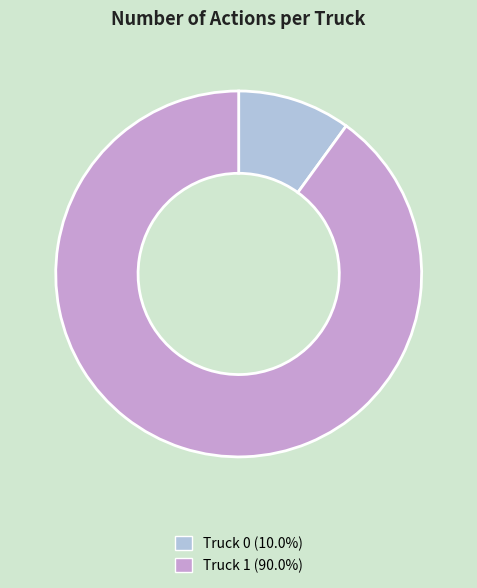

Is the sum of Truck 1 and Truck 0 greater than half?

Yes